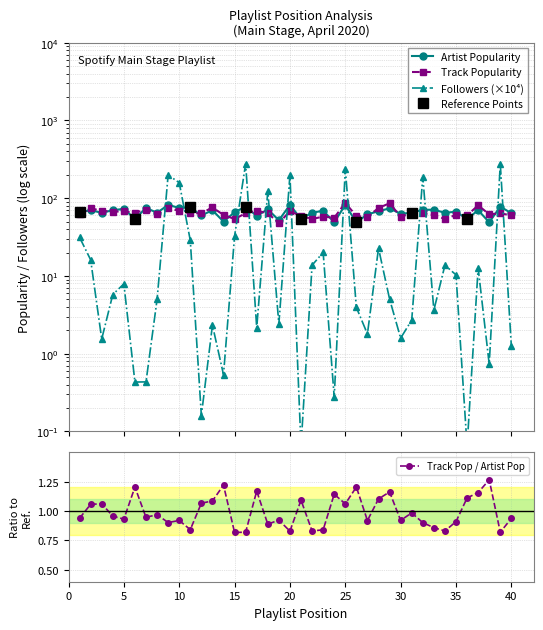

True or false: Track Pop / Artist Pop has more than 1 interior local peaks.

True